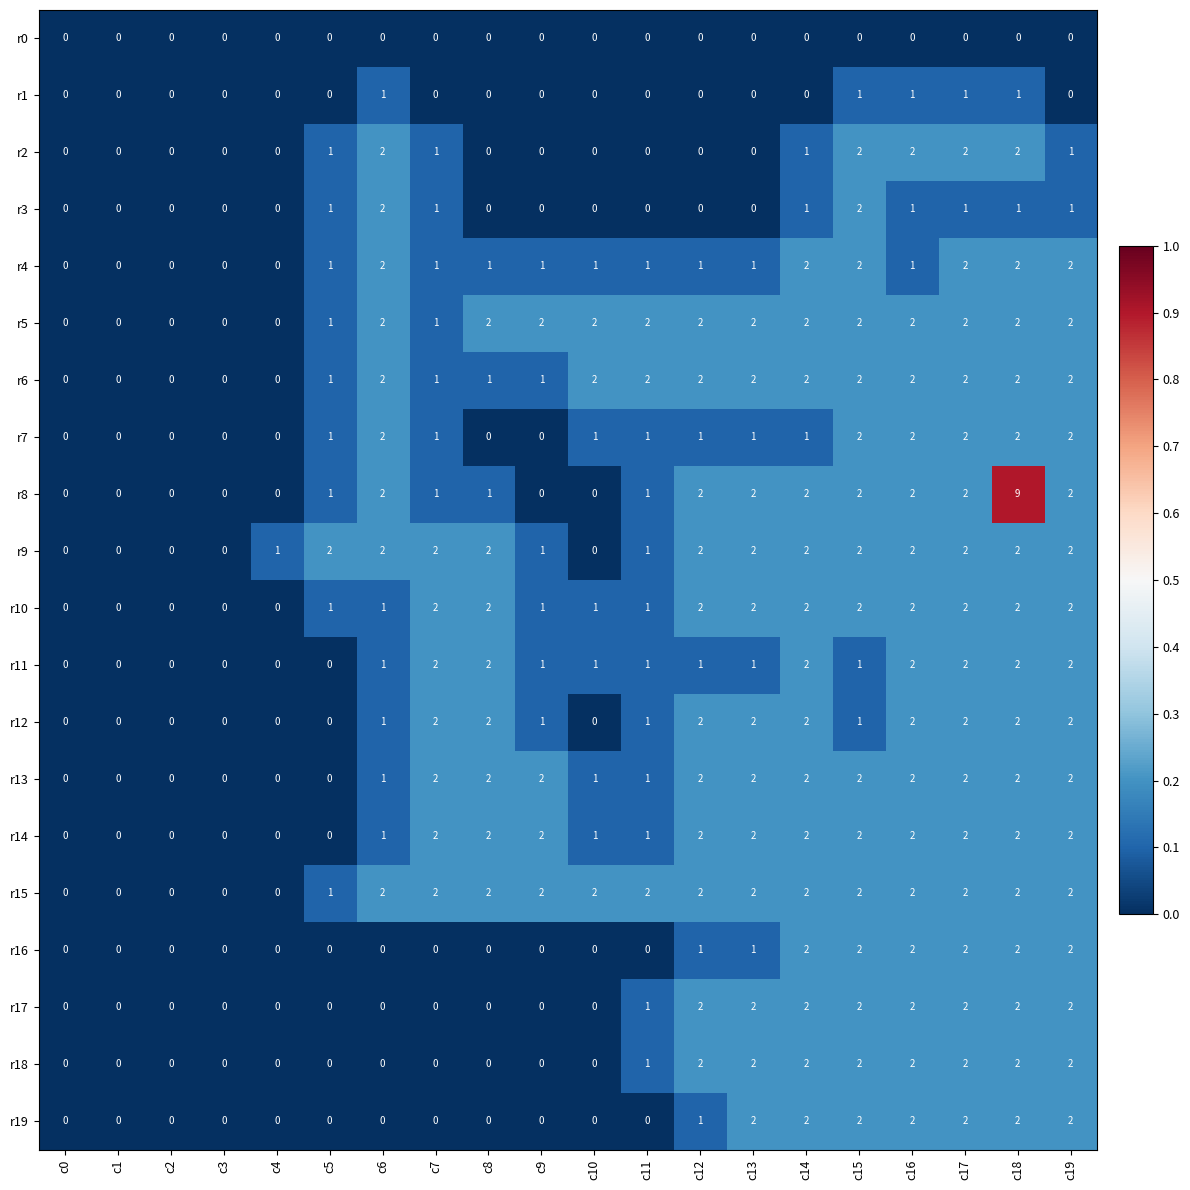

What is the sum of all r16 values?

14